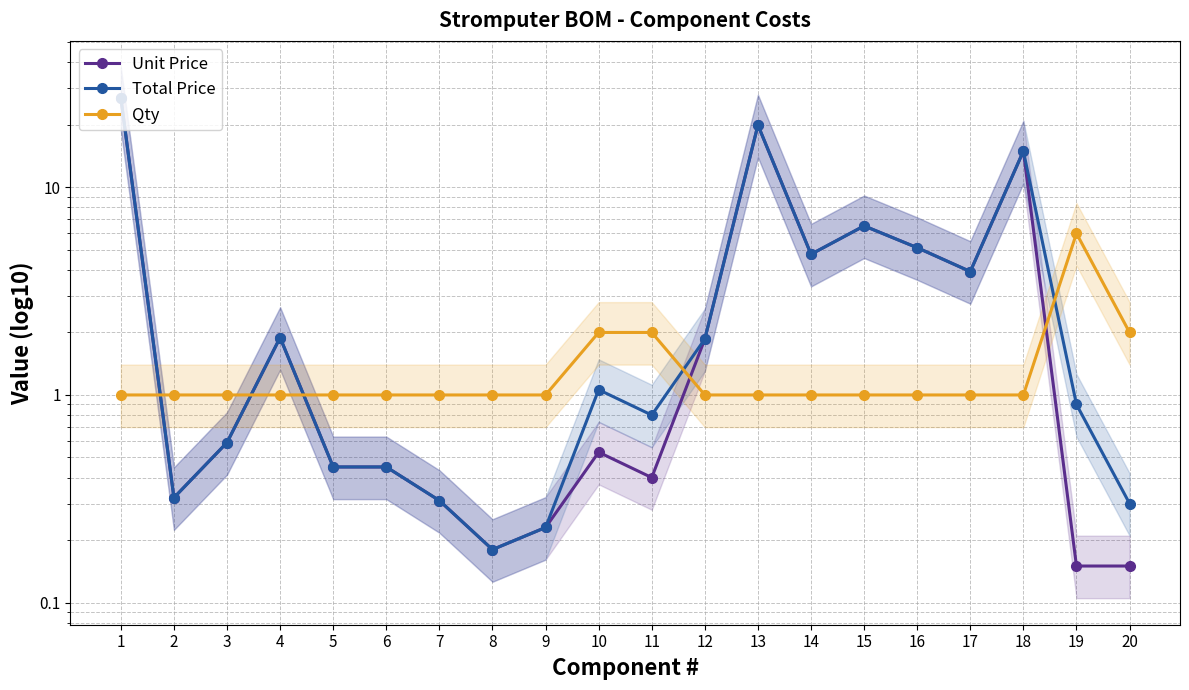

Which series has the largest range (max minus min)?

Unit Price